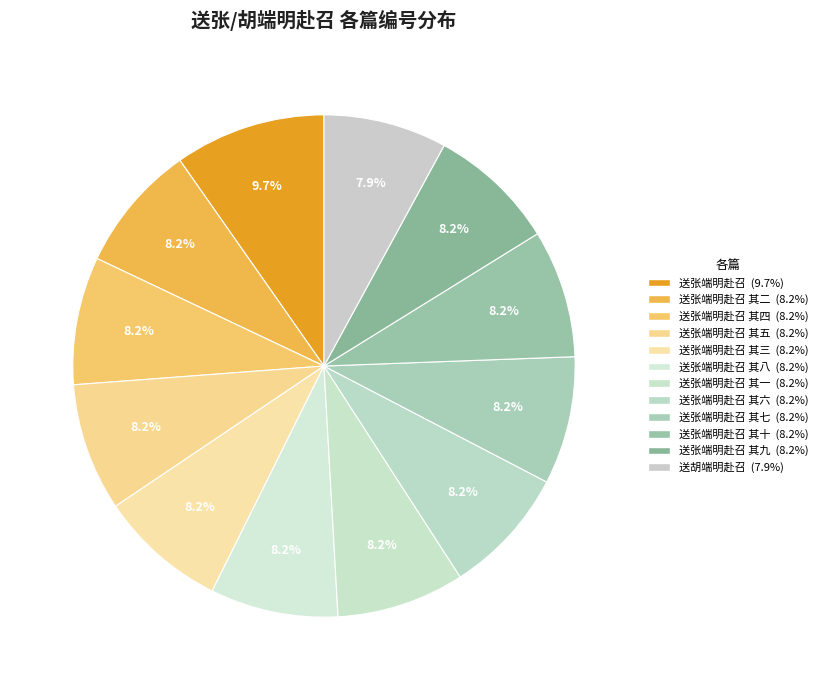

Does any single category account for the majority?

No